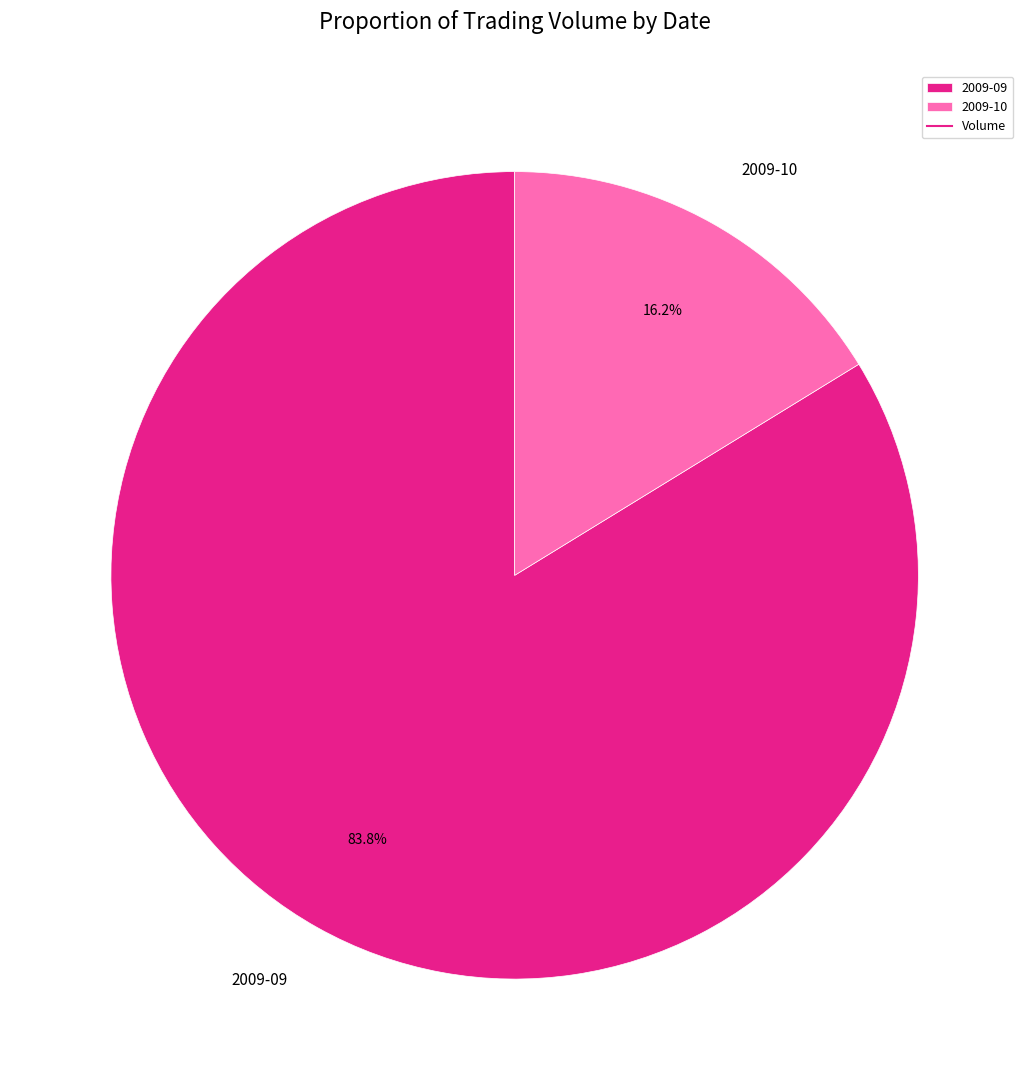

Which has a higher value, 2009-09 or 2009-10?

2009-09